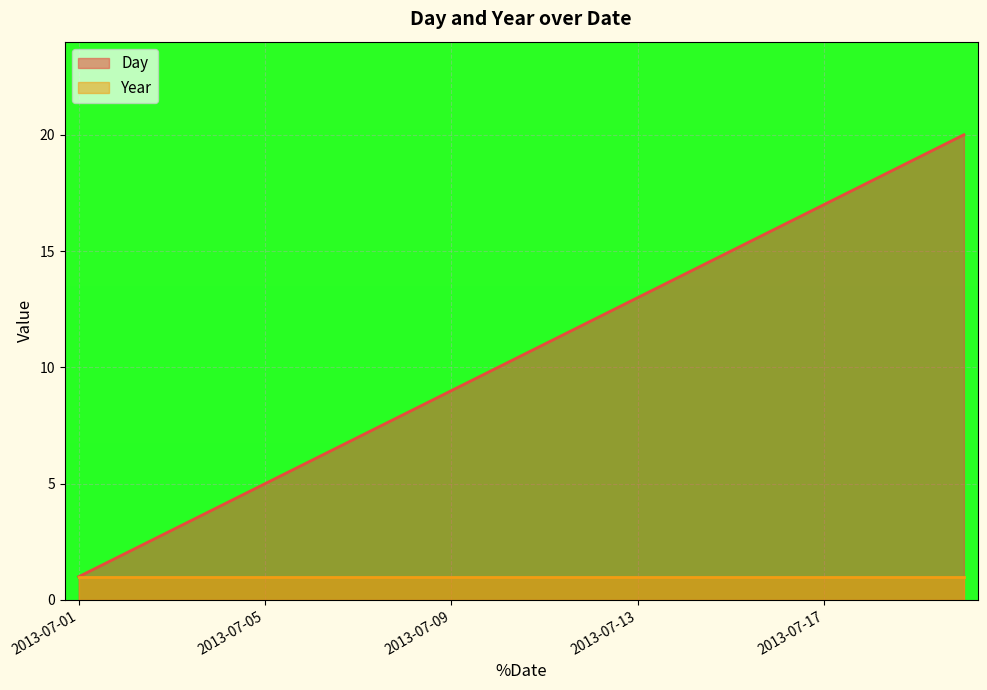

Is it true that Year equals 0 at 2013-07-01?

False